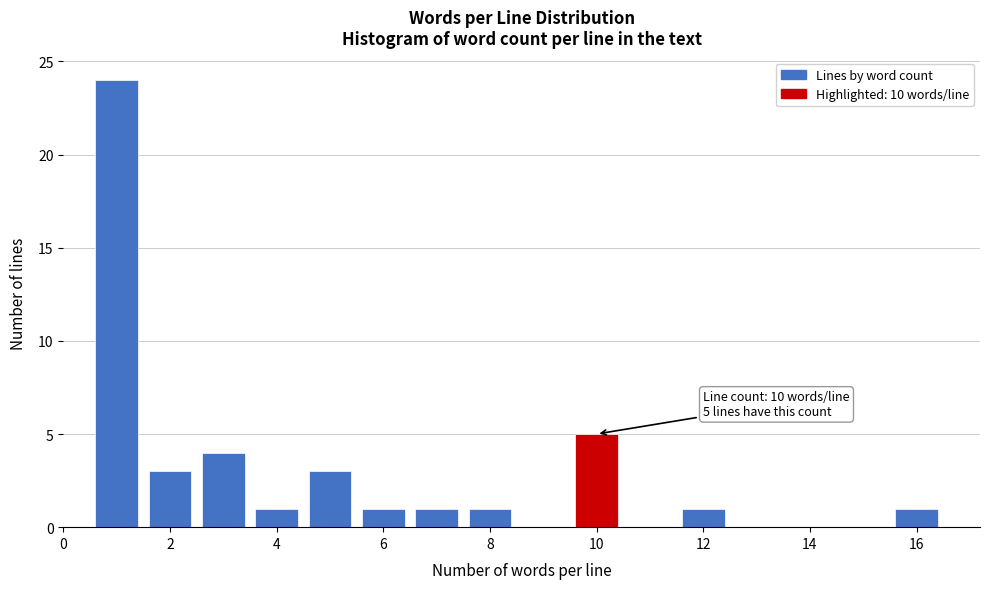

Over which range of the x-axis is the bar tallest?

0.5 to 1.5